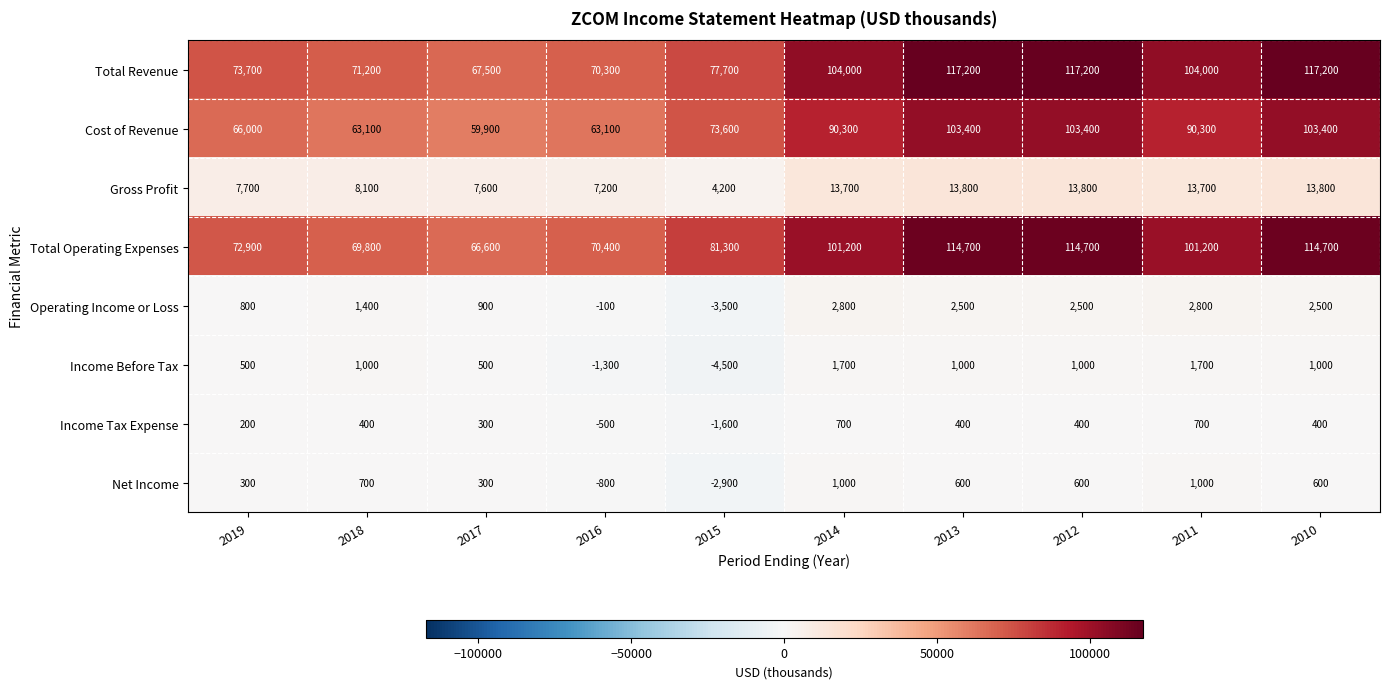

The value of Total Revenue at 2013 is 189198. True or false?

False